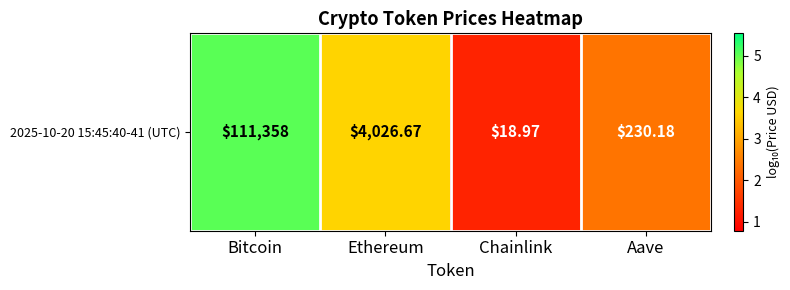

What is the ratio of the value at Ethereum to the value at Aave?

1.5